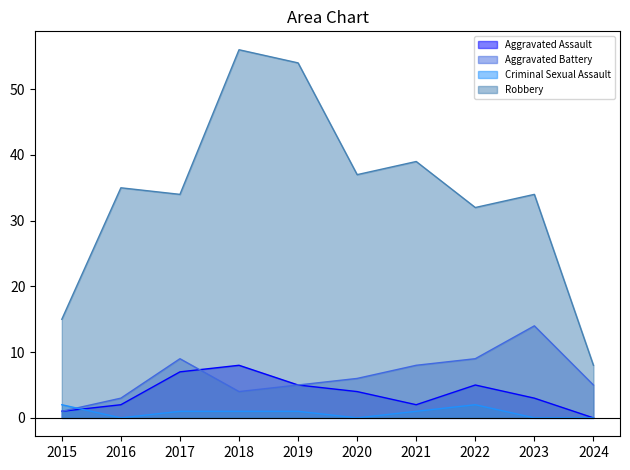

Reading left to right, list all the values displayed in this chart.

Aggravated Assault: 2015=1	2016=2	2017=7	2018=8	2019=5	2020=4	2021=2	2022=5	2023=3	2024=0
Aggravated Battery: 2015=1	2016=3	2017=9	2018=4	2019=5	2020=6	2021=8	2022=9	2023=14	2024=5
Criminal Sexual Assault: 2015=2	2016=0	2017=1	2018=1	2019=1	2020=0	2021=1	2022=2	2023=0	2024=0
Robbery: 2015=15	2016=35	2017=34	2018=56	2019=54	2020=37	2021=39	2022=32	2023=34	2024=8